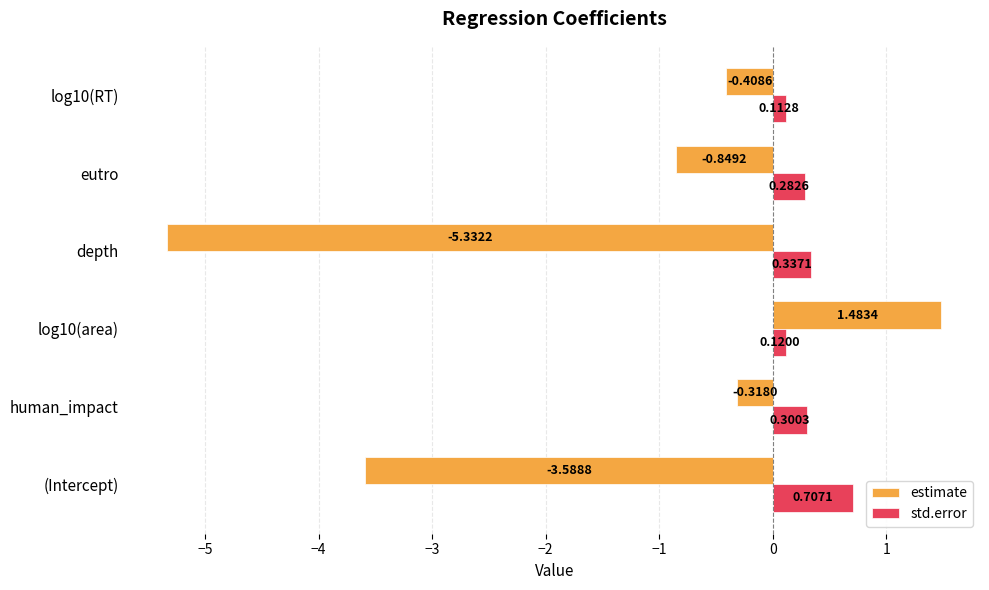

At which label is estimate closest to -1?

eutro